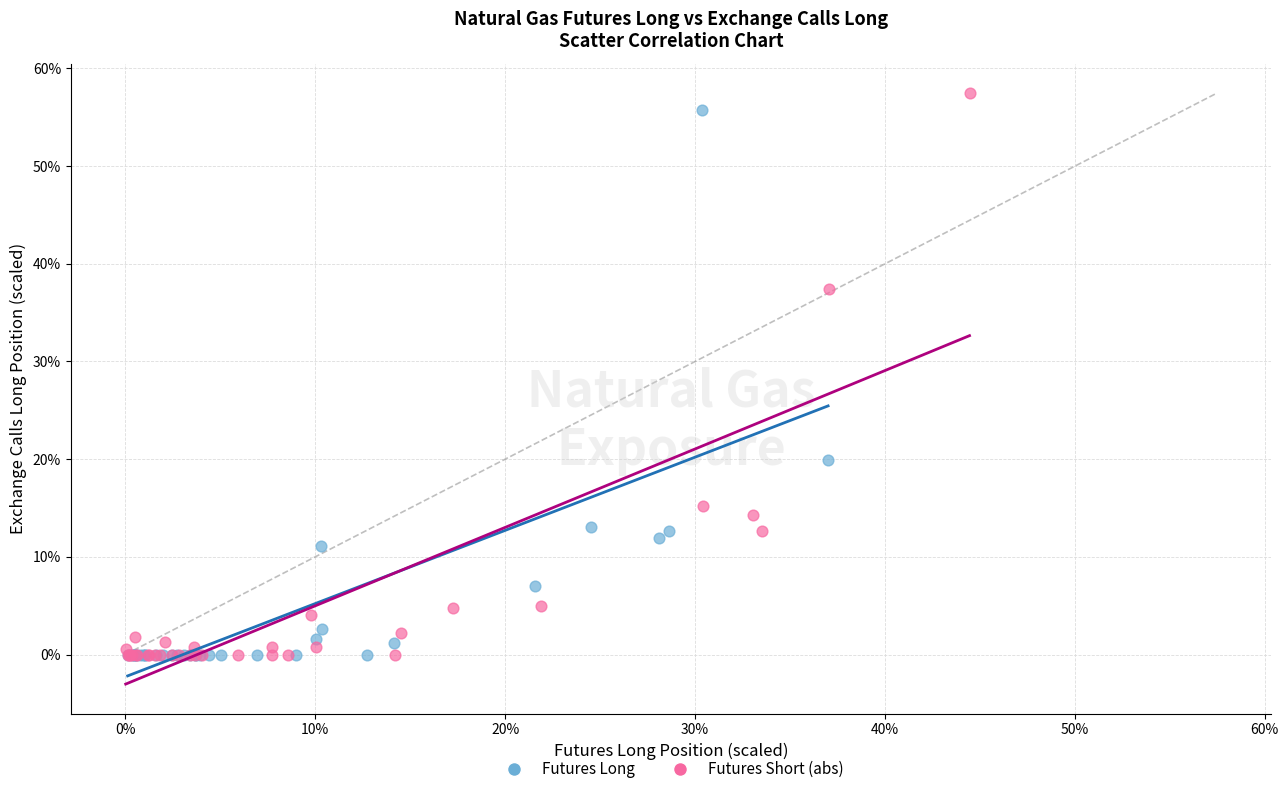

Which series has the largest Y range (max minus min)?

Futures Short (abs)